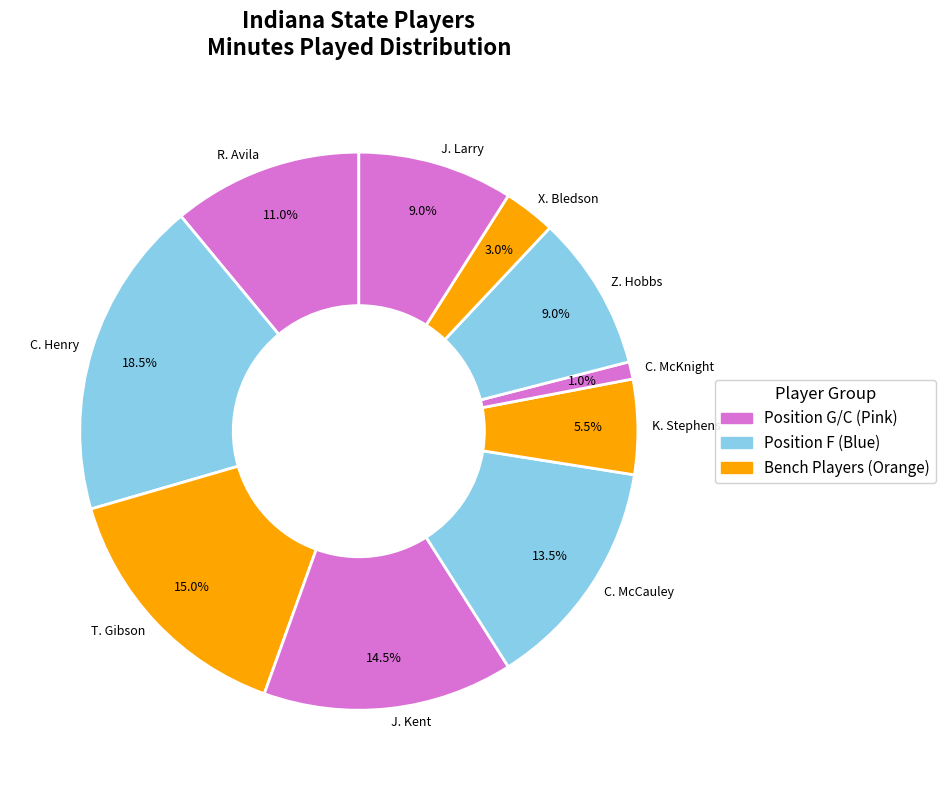

Which has a higher value, C. Henry or R. Avila?

C. Henry